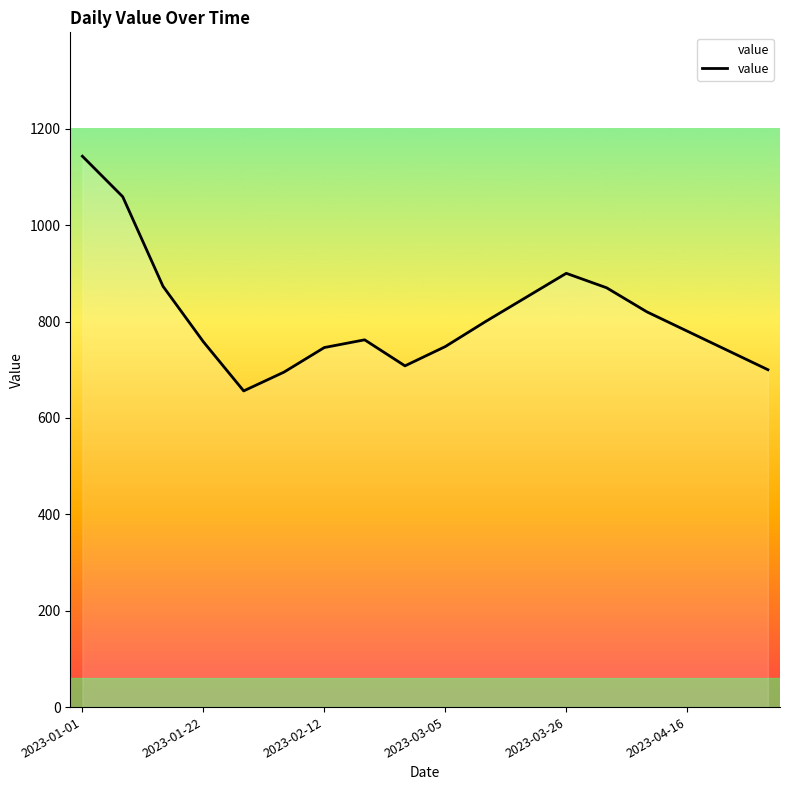

What is the minimum value shown in the chart?

656